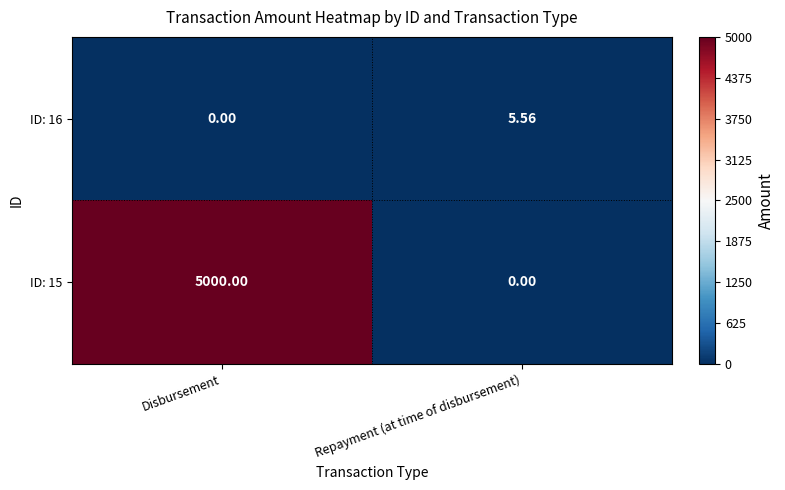

Rank the series at Repayment (at time of disbursement) from lowest to highest value.

ID: 15, ID: 16